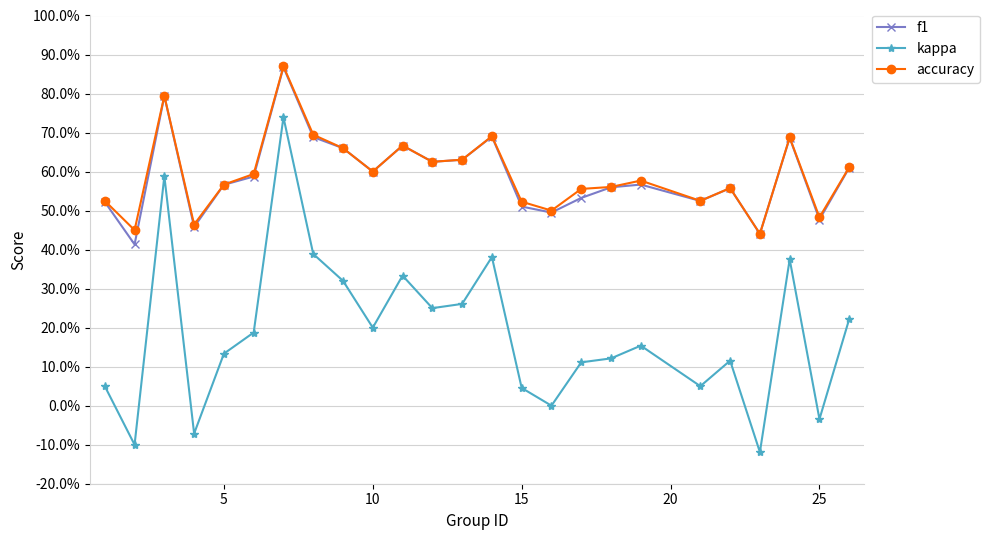

What are all the series names shown in the legend?

f1, kappa, accuracy